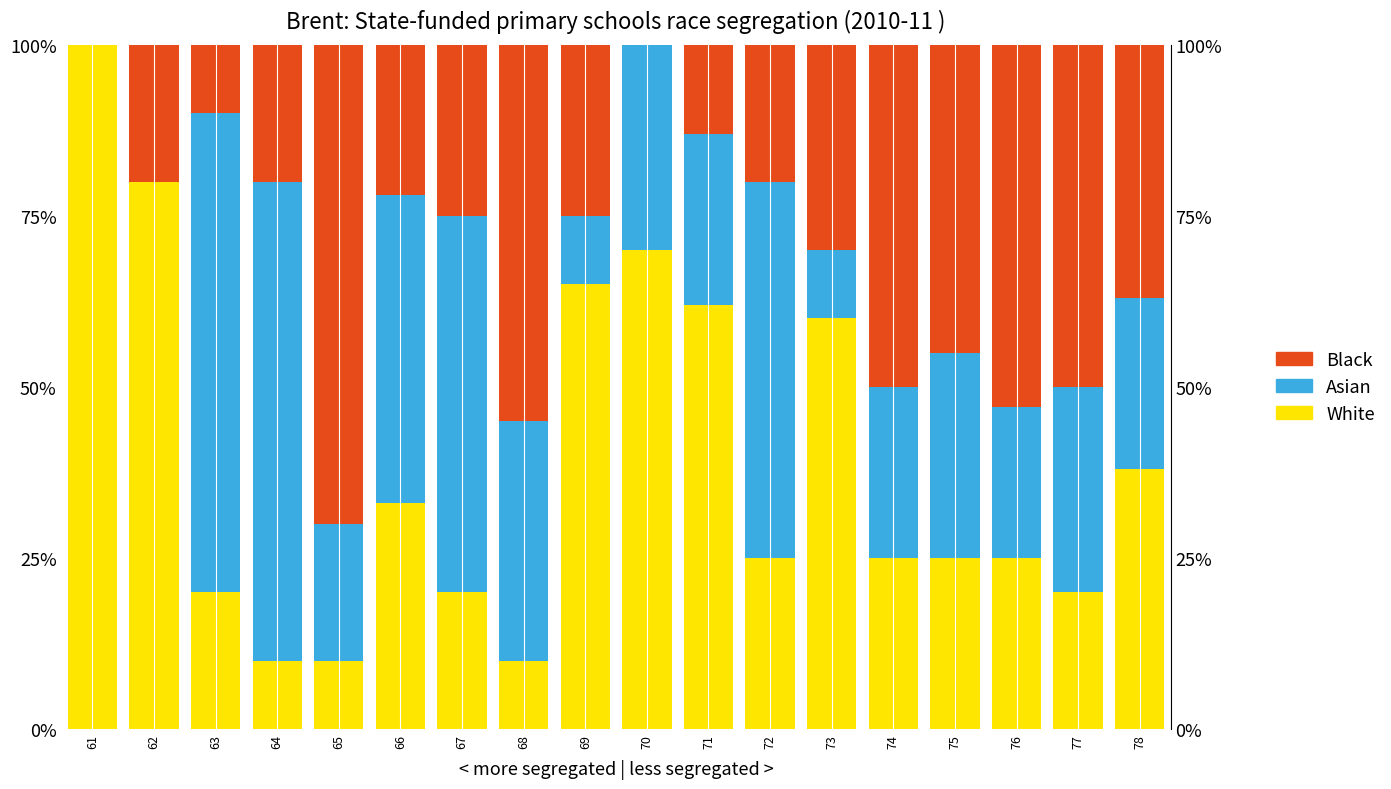

What is the maximum value for White?

100